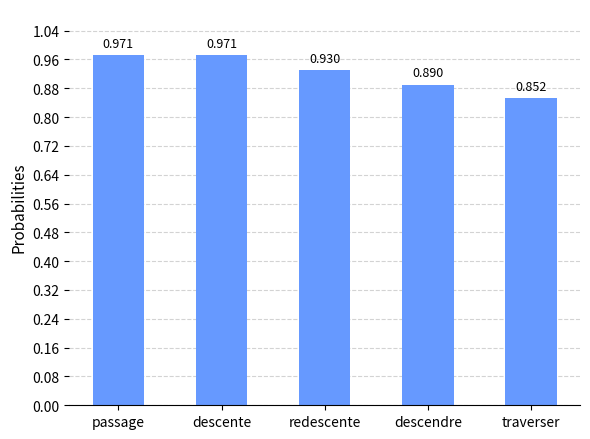

Which category has the lowest value across all series?

traverser